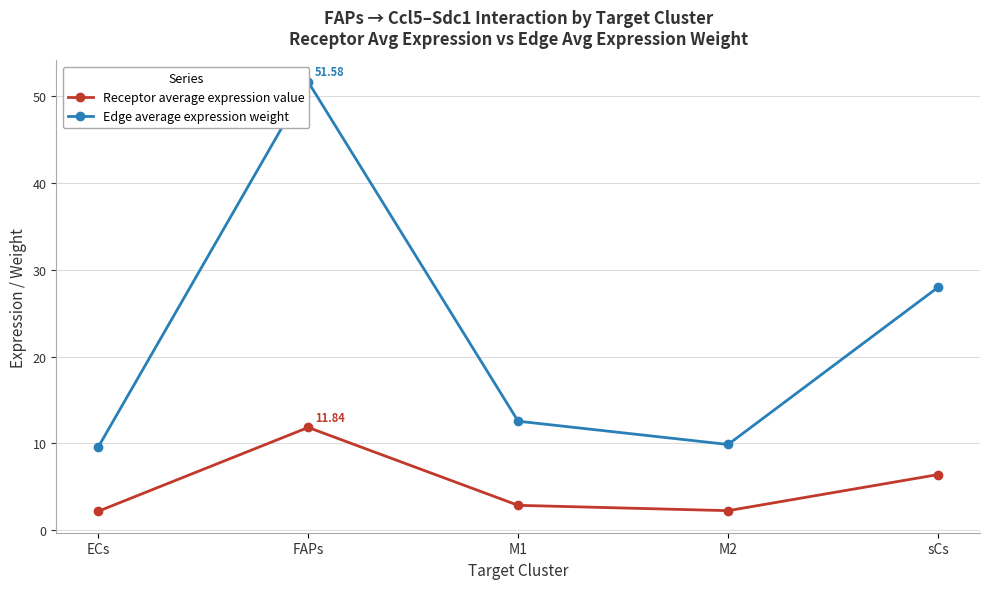

What is the greatest value displayed?

51.6